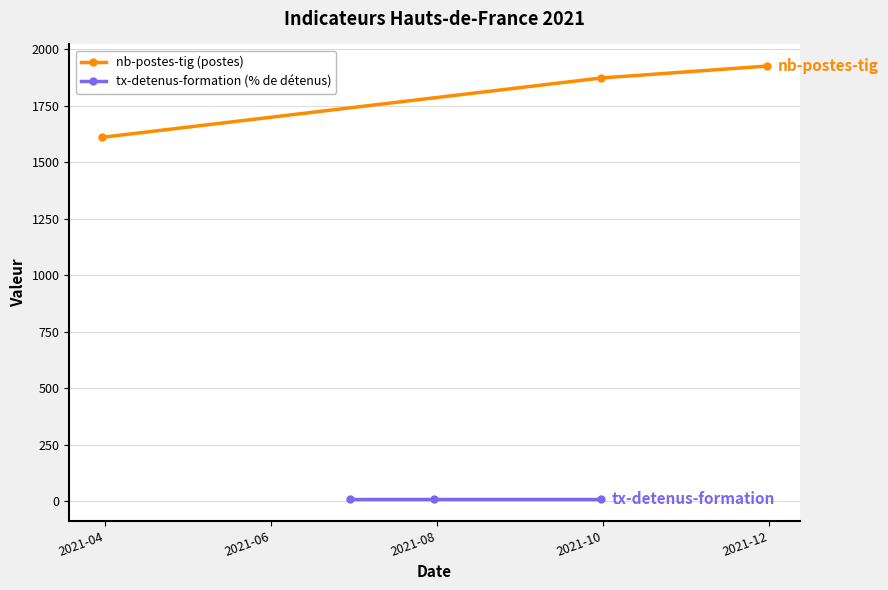

At 2021-04, list the series in order from largest to smallest.

nb-postes-tig (postes), tx-detenus-formation (% de détenus)